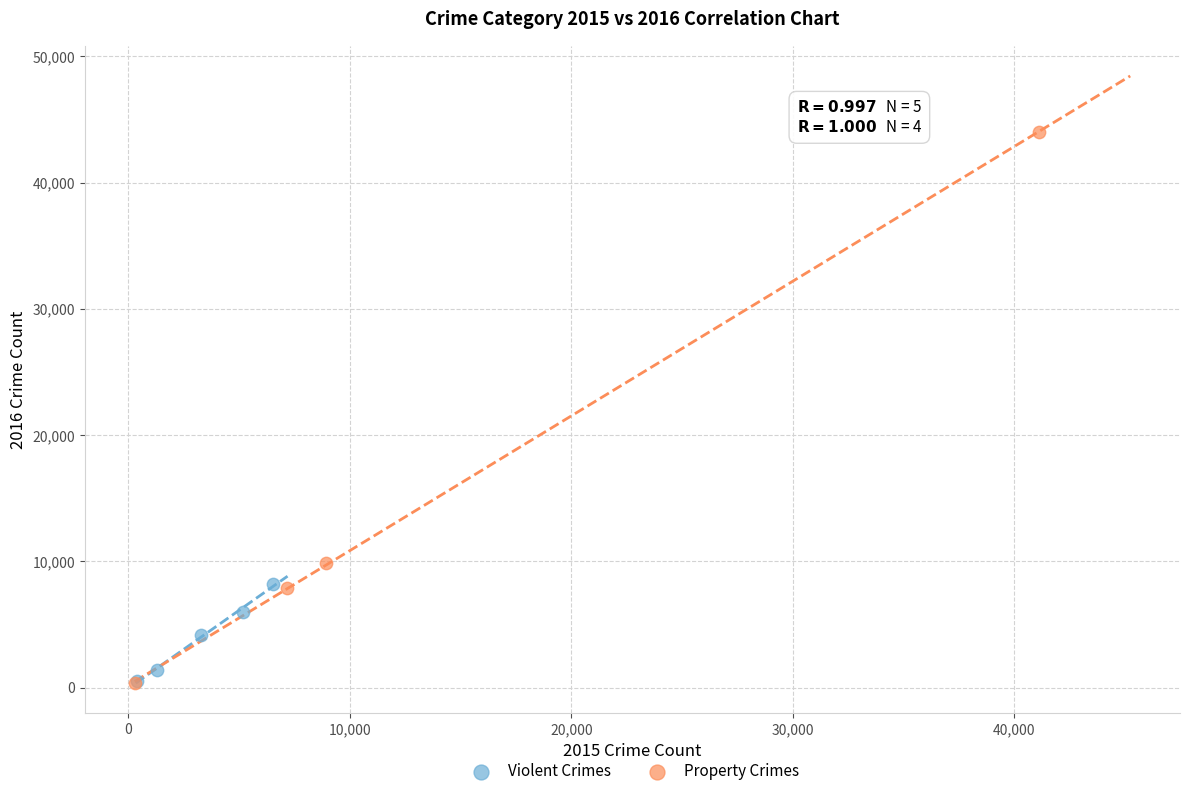

Which series has the largest Y range (max minus min)?

Property Crimes